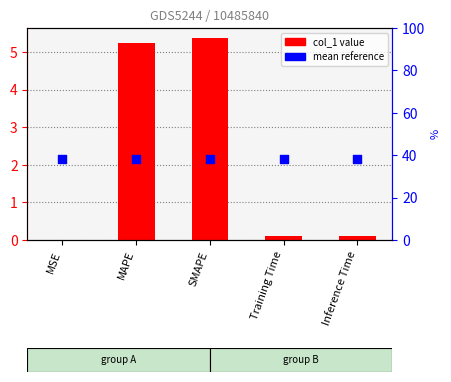

What are all the series names shown in the legend?

col_1 value, mean reference